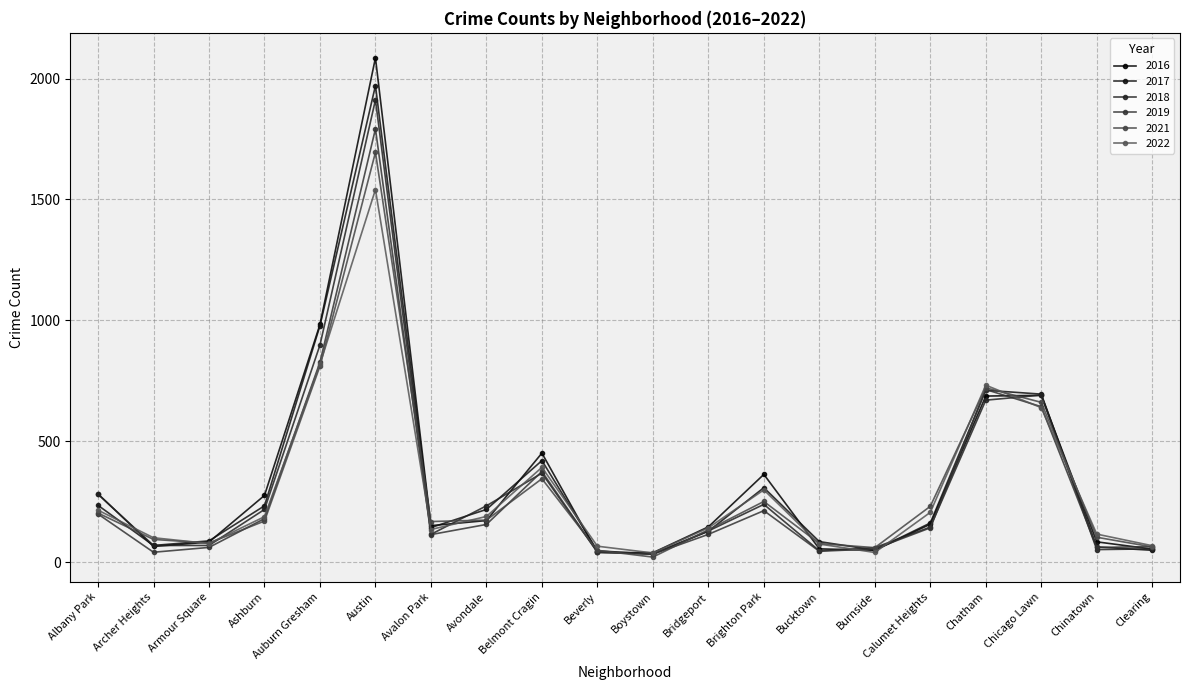

Which series changed the most between Albany Park and Avondale?

2016